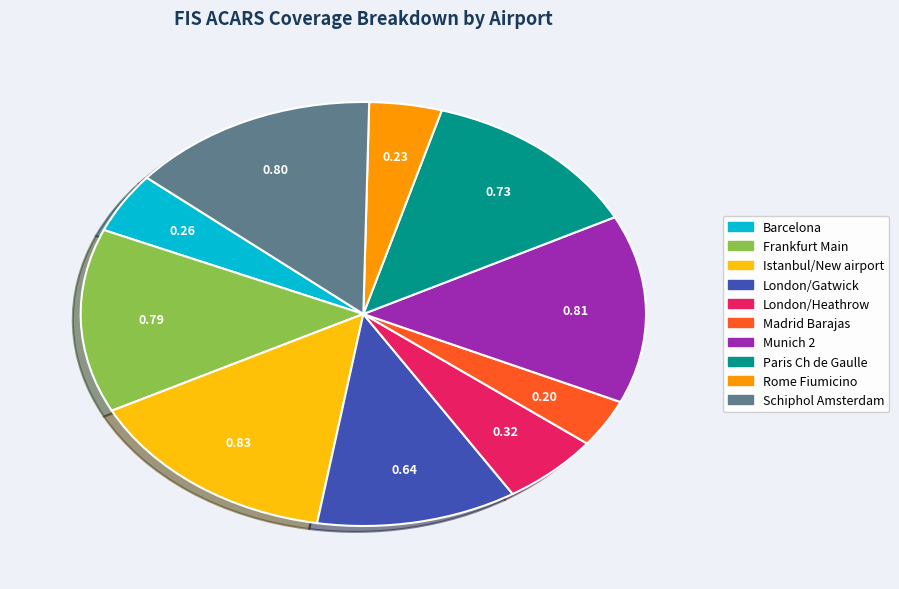

Is the sum of Istanbul/New airport and Madrid Barajas greater than half?

No